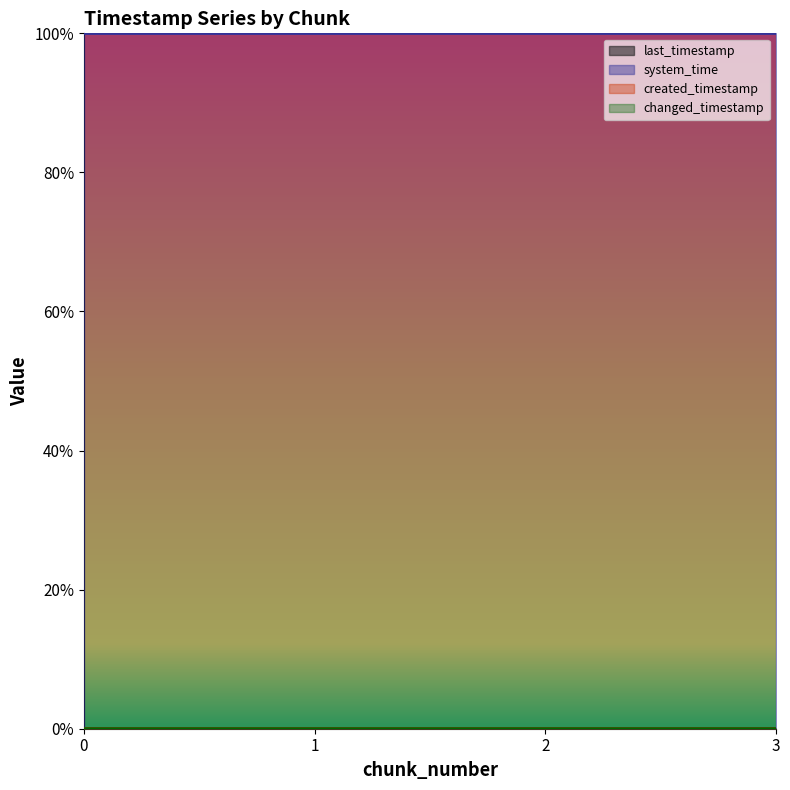

Which series has the largest total across all categories?

system_time